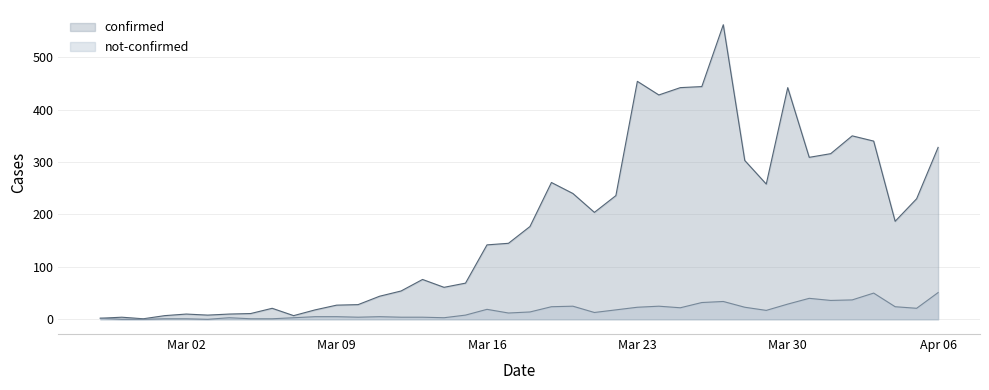

List the series in order of their overall mean, lowest first.

not-confirmed, confirmed